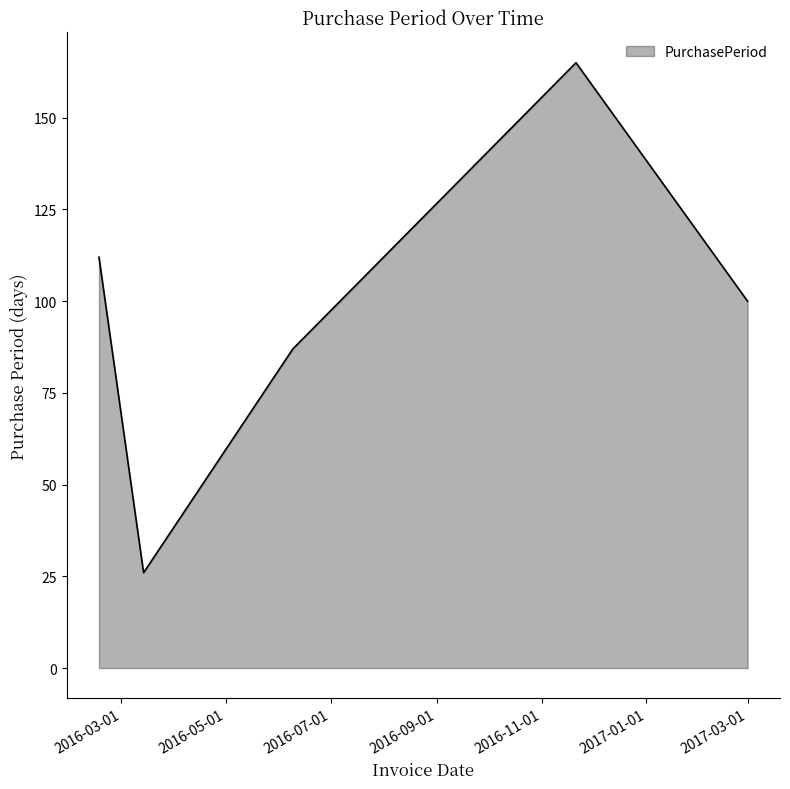

What is the sum of all values?

490